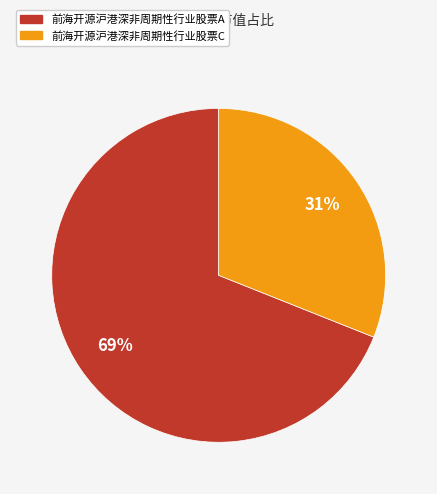

Which slice is the largest?

前海开源沪港深非周期性行业股票A